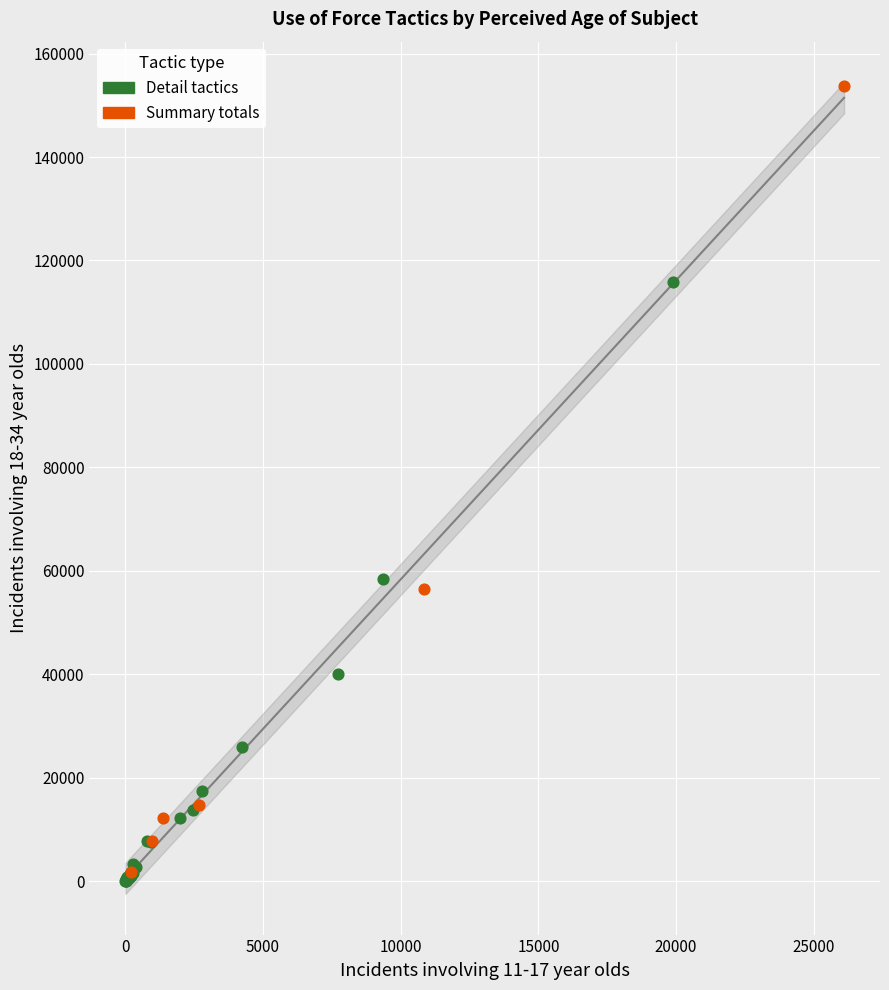

Which series has the largest Y range (max minus min)?

Summary totals